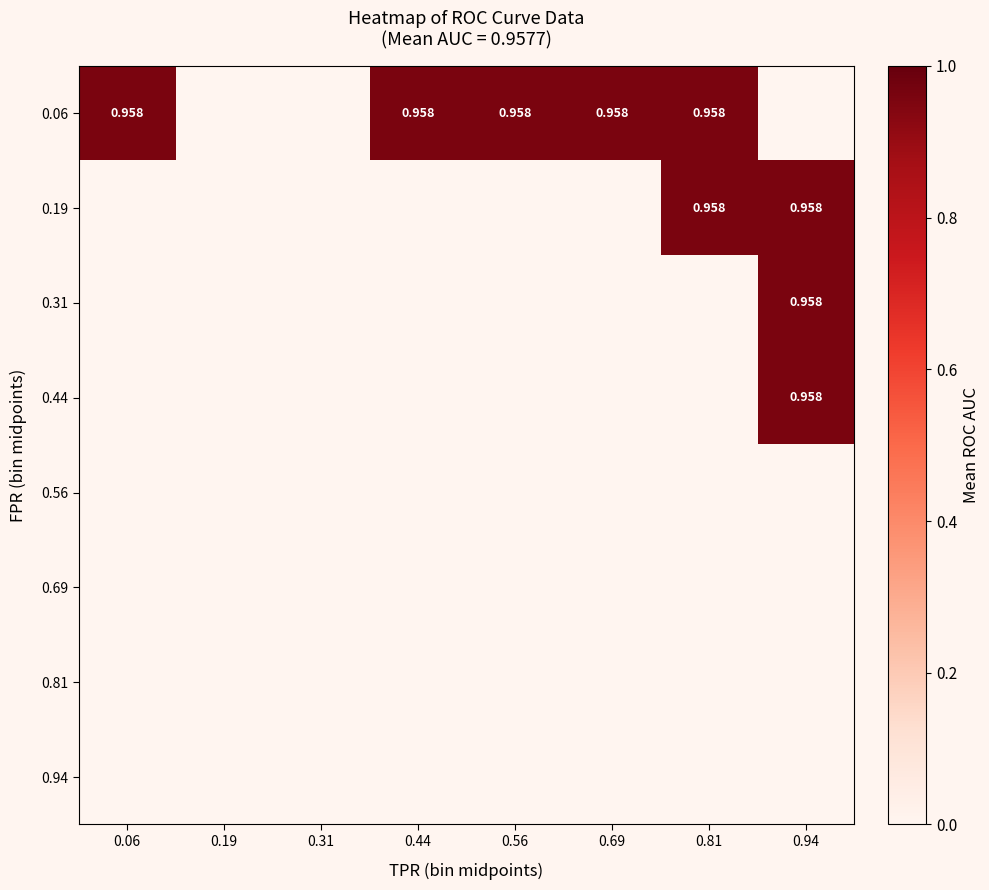

Is the value of roc_auc at 12 greater than the value of fpr at 6?

Yes